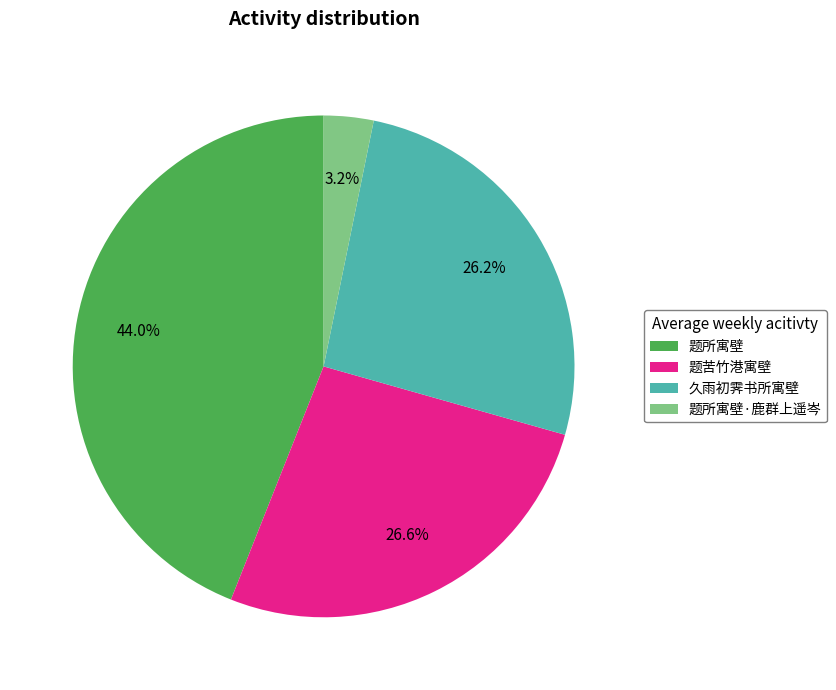

How many slices are in this pie chart?

4